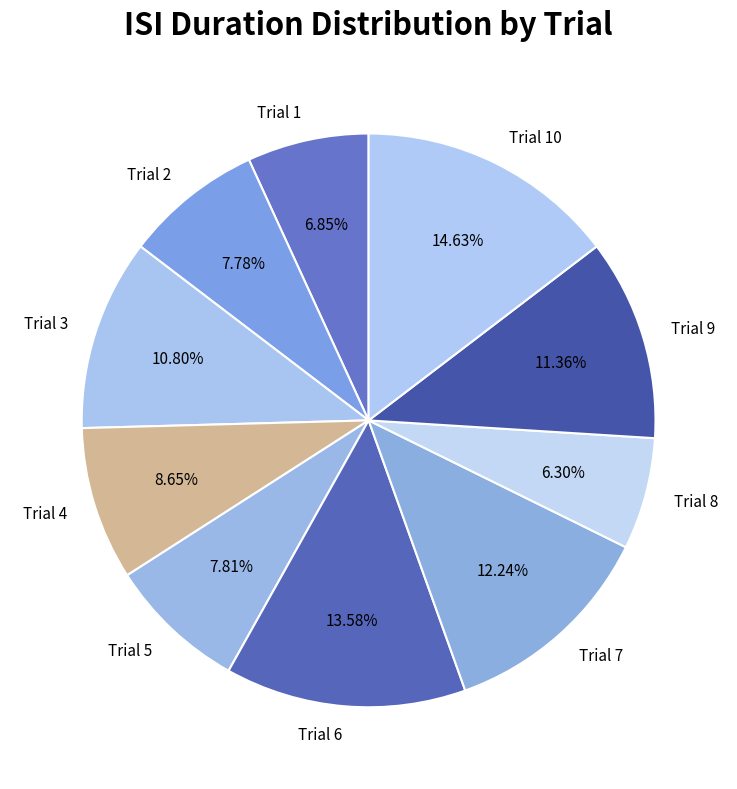

Approximately how many times larger is the value at Trial 6 compared to Trial 2?

1.7